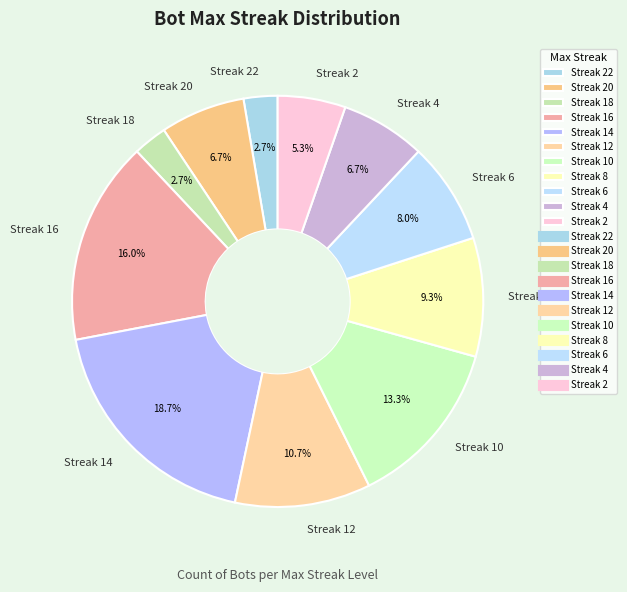

Does any single category account for the majority?

No